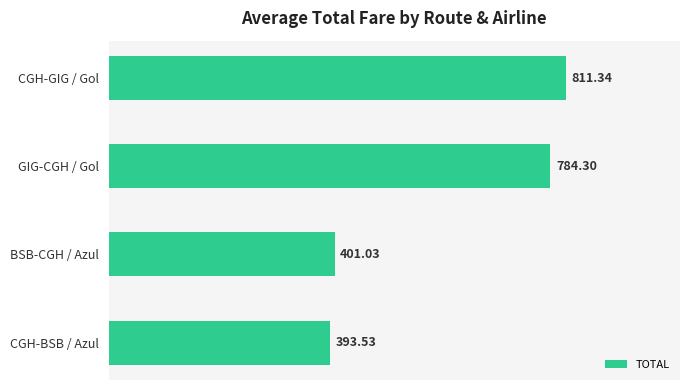

What is the label of the 1st bar from the bottom?

CGH-BSB / Azul